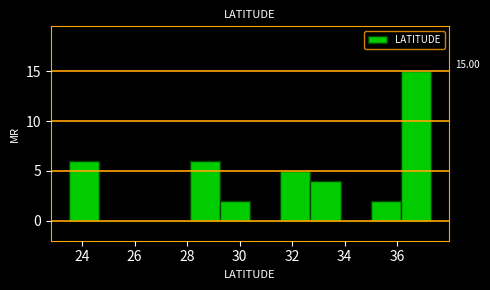

Which range on the x-axis has the tallest bar?

36.2 to 37.4